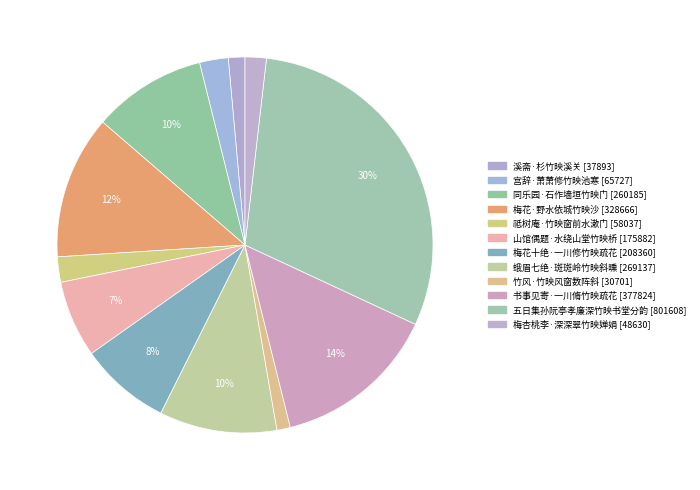

How many segments does this pie chart have?

12